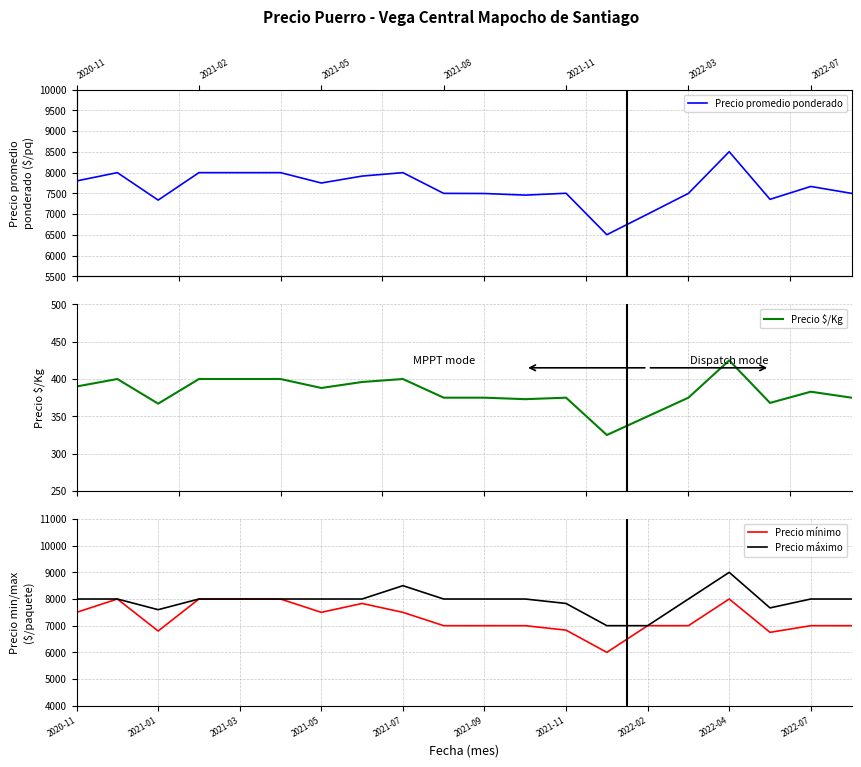

Reading left to right, list all the values displayed in this chart.

Precio promedio ponderado: 7800	8000	7338	8000	8000	8000	7750	7917	8000	7500	7497	7458	7503	6504	7000	7500	8505	7357	7667	7500
Precio $/Kg: 390	400	367	400	400	400	388	396	400	375	375	373	375	325	350	375	425	368	383	375
Precio mínimo: 7500	8000	6800	8000	8000	8000	7500	7833	7500	7000	7000	7000	6833	6000	7000	7000	8000	6750	7000	7000
Precio máximo: 8000	8000	7600	8000	8000	8000	8000	8000	8500	8000	8000	8000	7833	7000	7000	8000	9000	7667	8000	8000